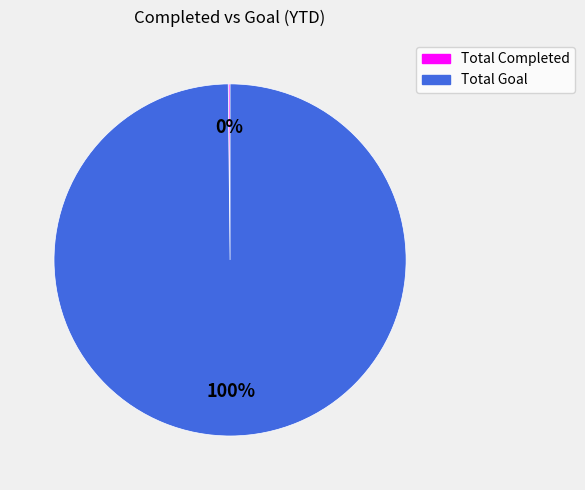

Which slice represents more than half of the pie?

Total Goal